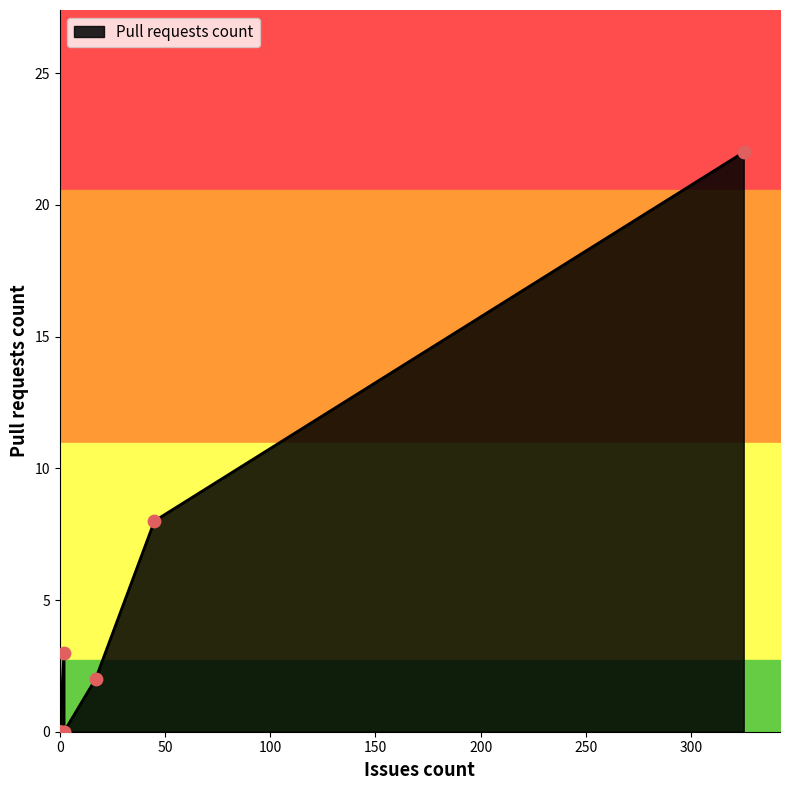

Between 0 and 17, which is larger?

17